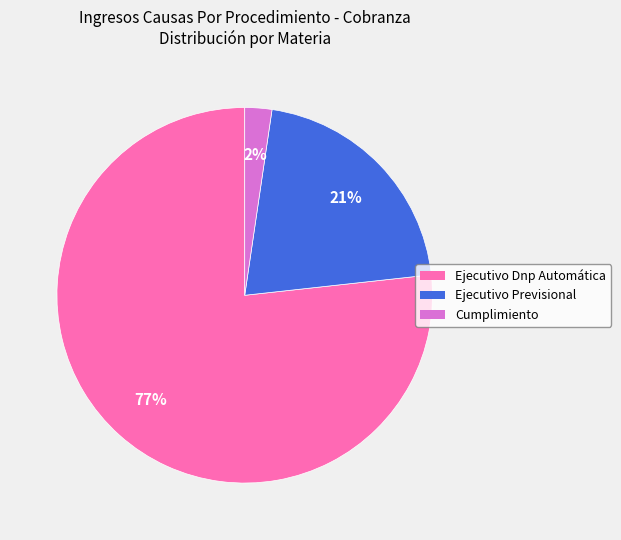

Which has a higher value, Cumplimiento or Ejecutivo Previsional?

Ejecutivo Previsional